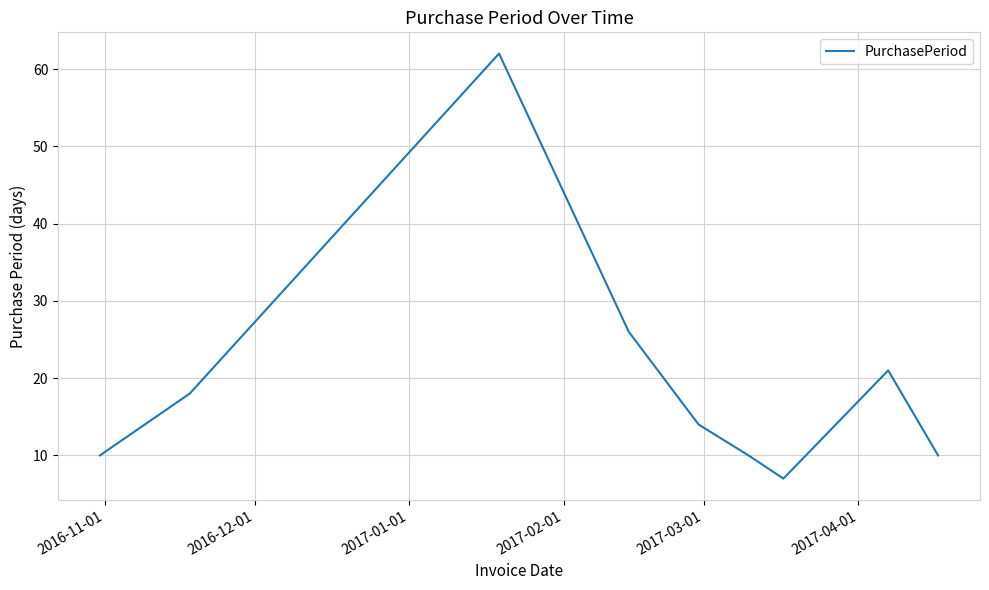

What is the difference between the maximum and minimum values?

55